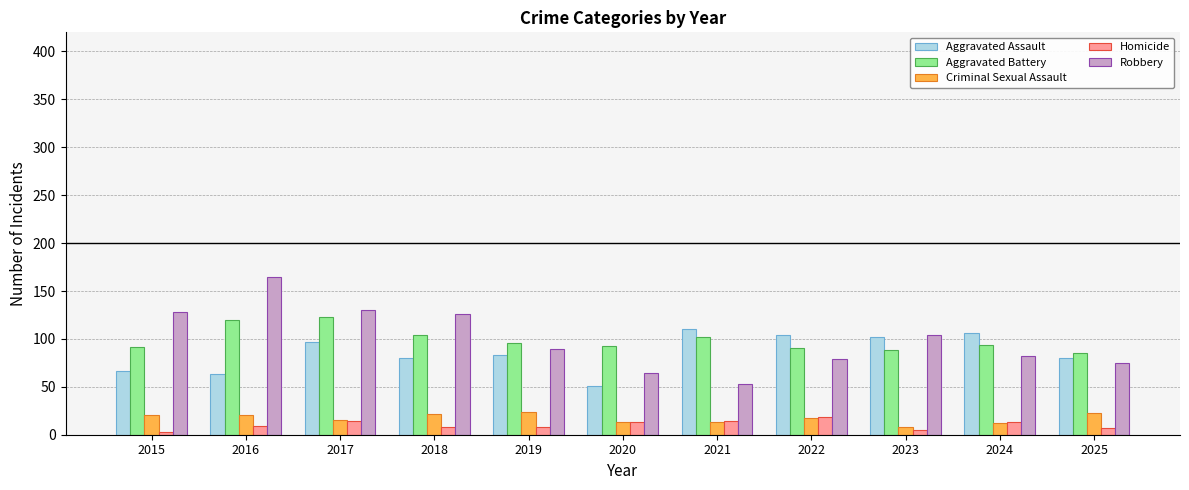

Is the value of Aggravated Assault at 2023 greater than the value of Aggravated Battery at 2015?

Yes